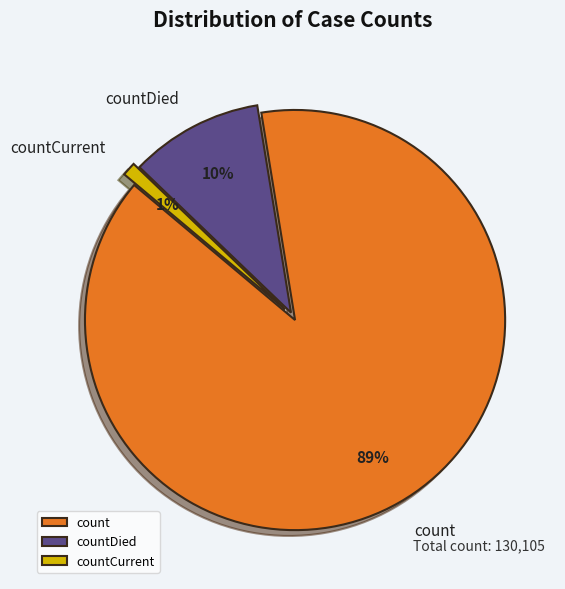

What is the majority slice?

count